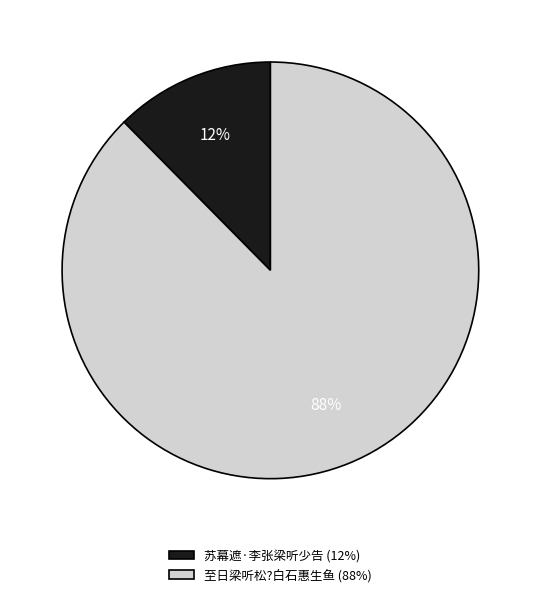

Rank the categories by value from highest to lowest.

至日梁听松?白石惠生鱼, 苏幕遮·李张梁听少告